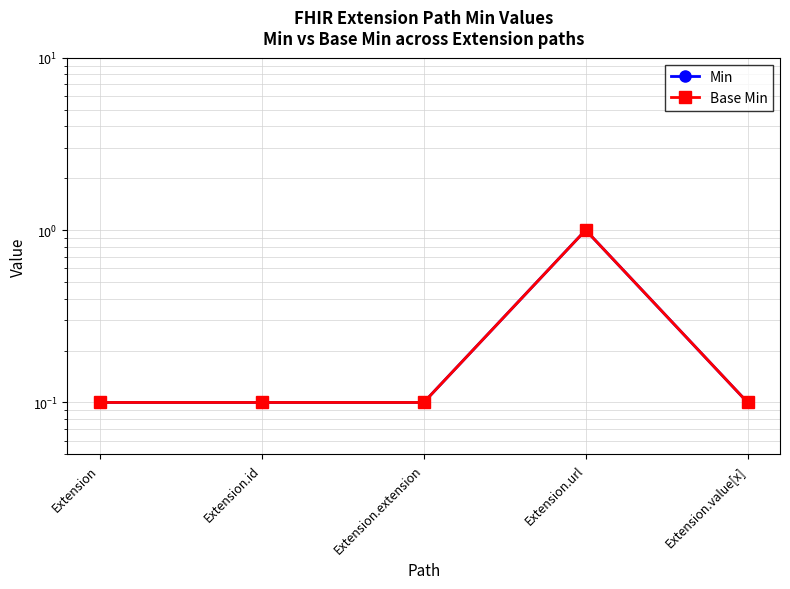

At how many categories does at least one series exceed 0?

5